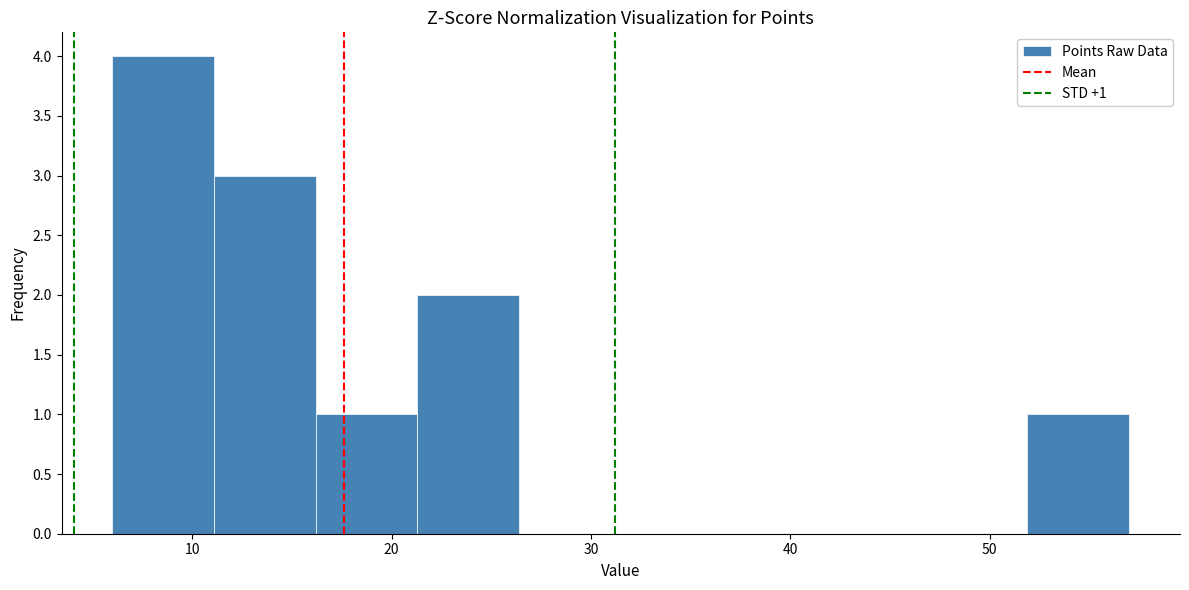

Which range on the x-axis has the tallest bar?

6.0 to 11.1